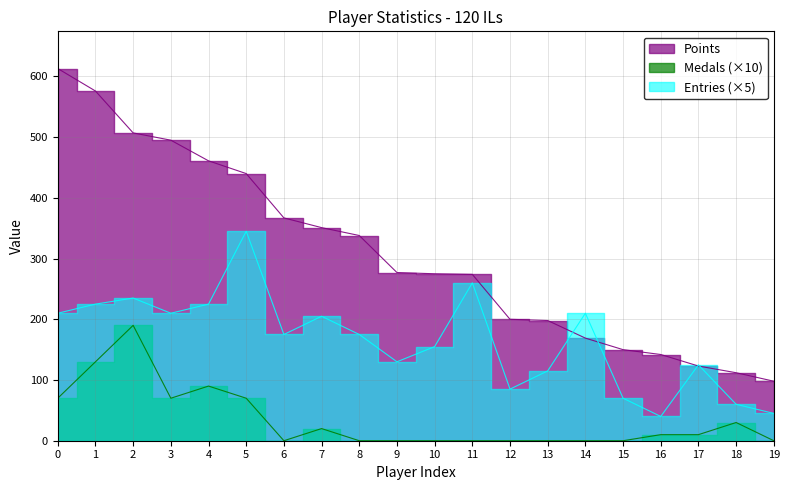

List the series in order of their peak value, highest first.

Points, Entries, Medals